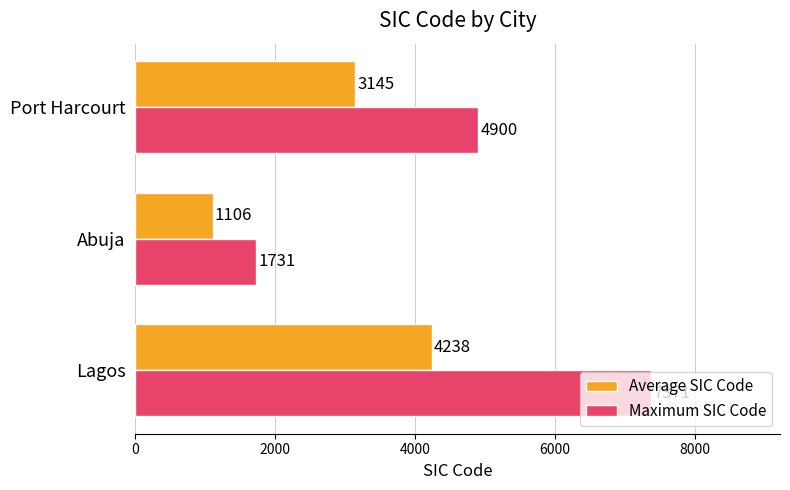

Which series has the largest range (max minus min)?

Maximum SIC Code